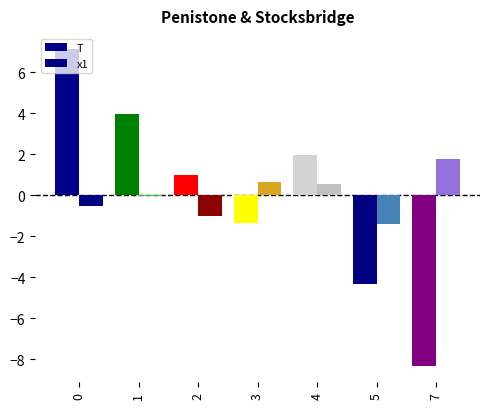

Which series has the largest total across all categories?

T